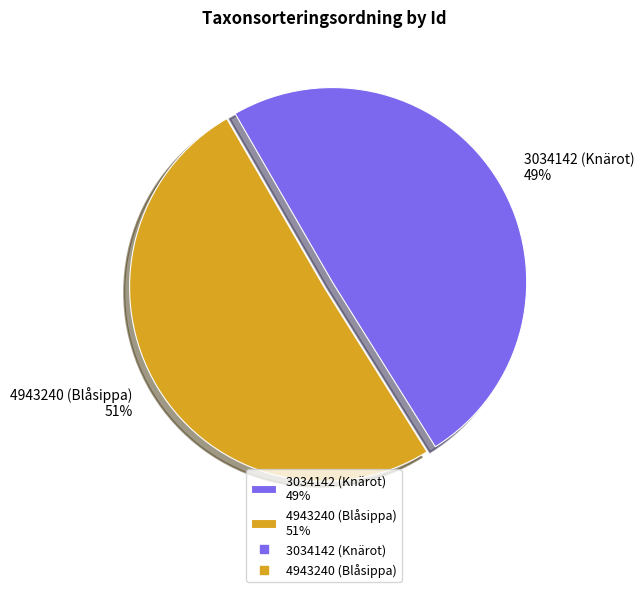

Is there a majority slice in this chart?

Yes